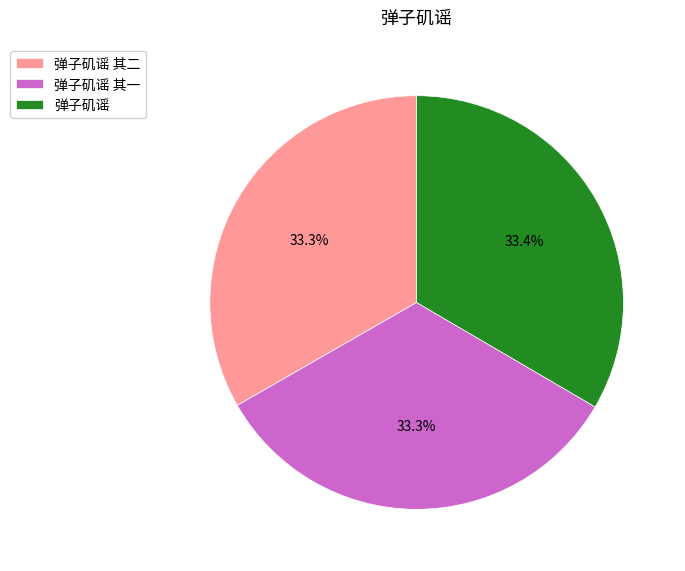

Does any single category account for the majority?

No